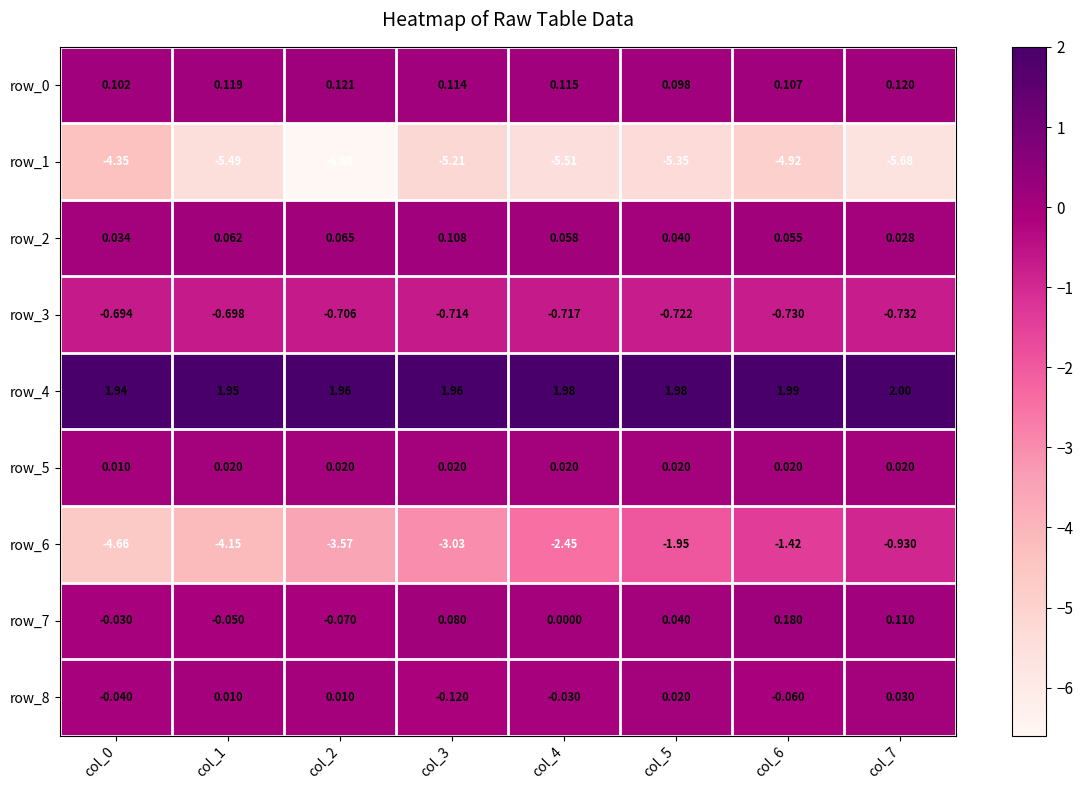

What is the minimum value for row_1?

-6.6